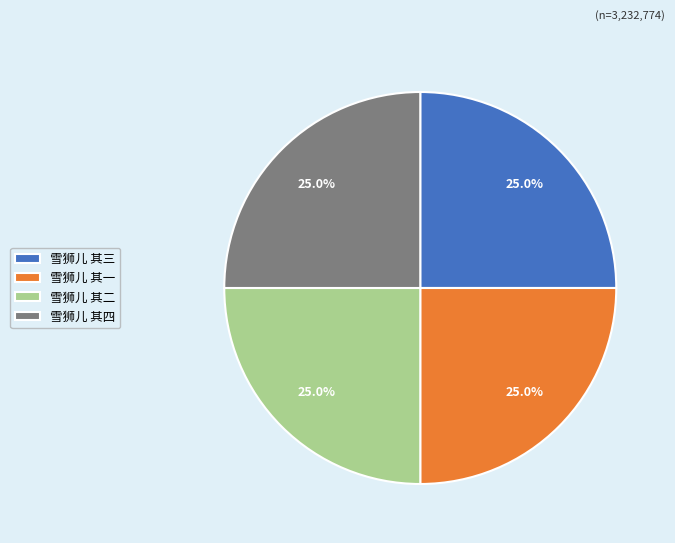

Is there a majority slice in this chart?

No